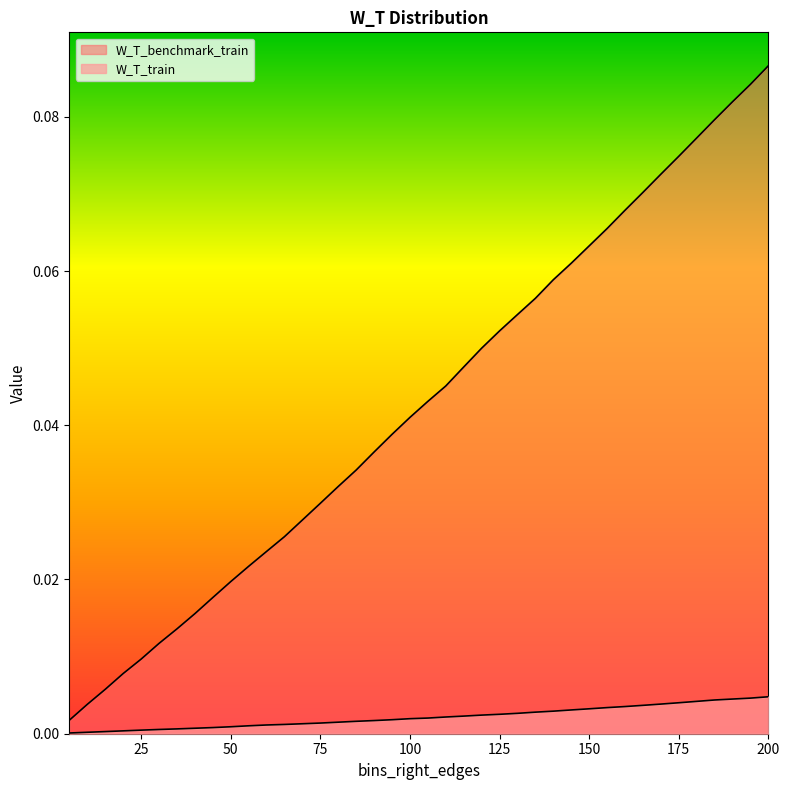

True or false: W_T_benchmark_train and W_T_train intersect in this chart.

False